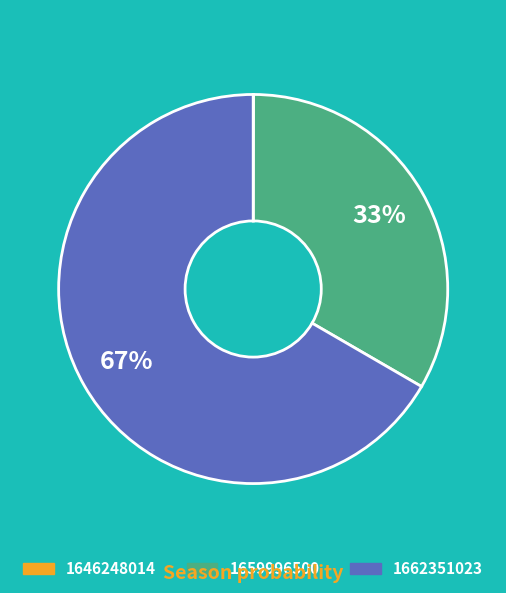

Which category accounts for the majority?

1662351023